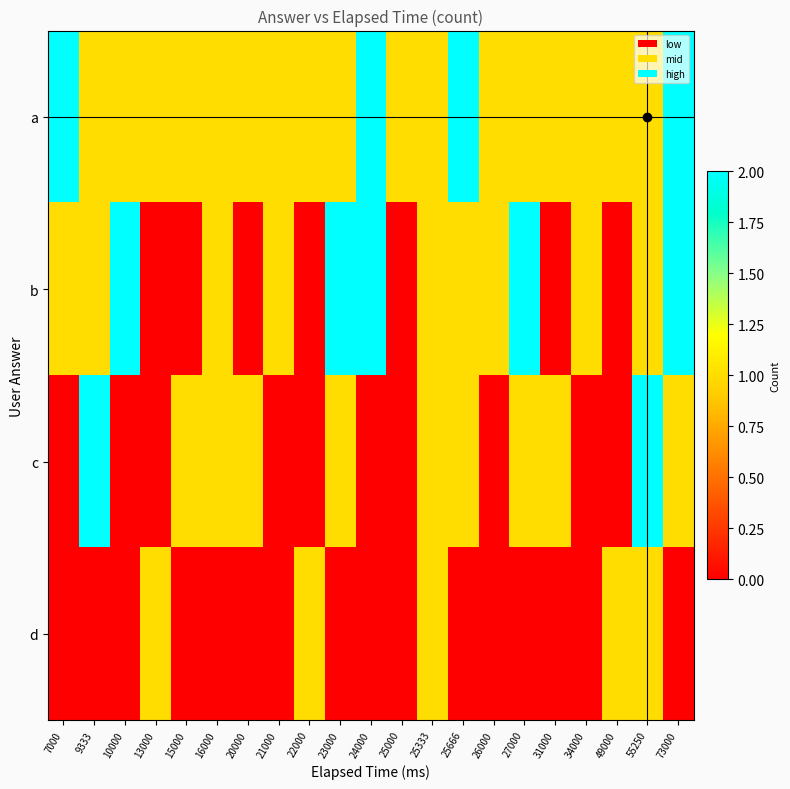

Count the number of categories in the chart.

21